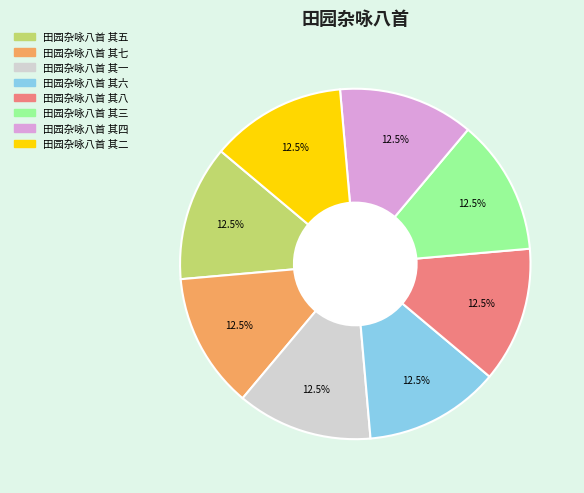

Does 田园杂咏八首 其三 account for over 50% of the chart?

No